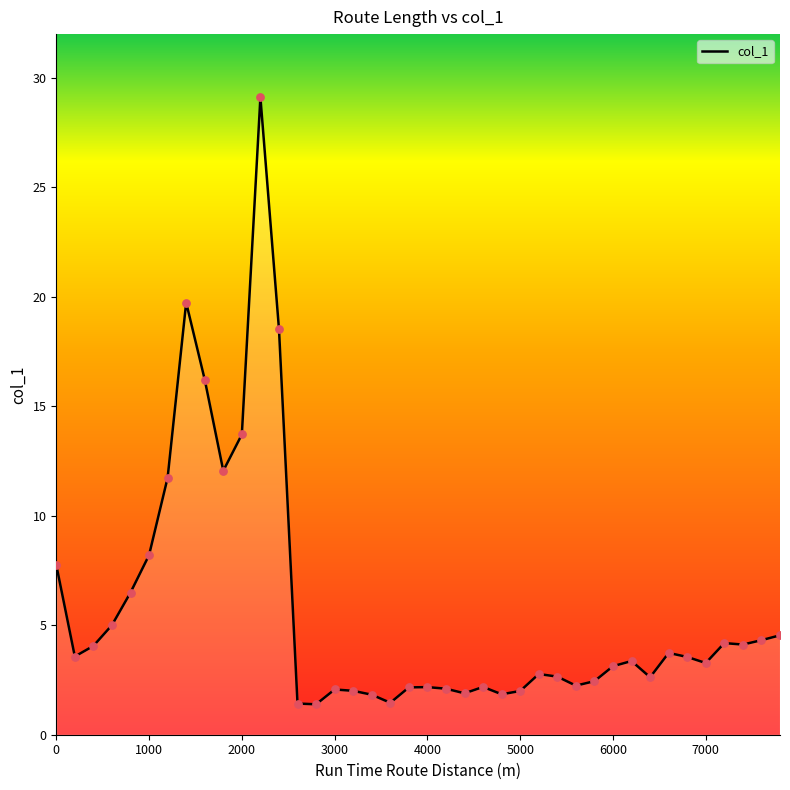

What is the minimum value shown in the chart?

1.4